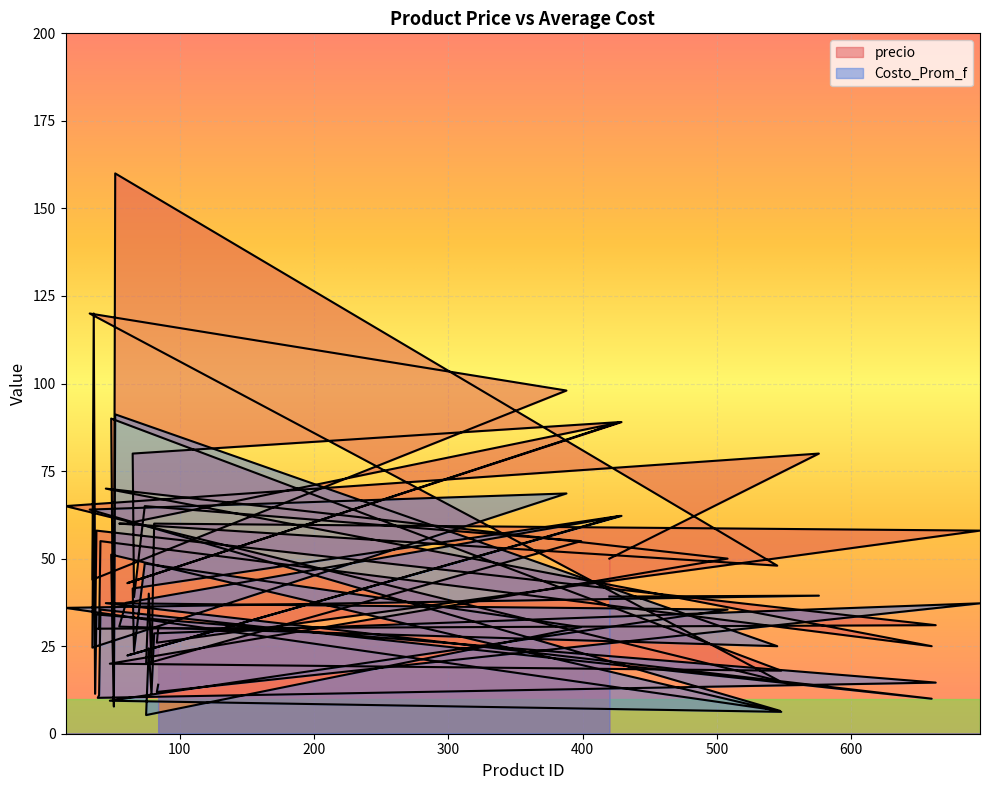

Count the number of categories in the chart.

40